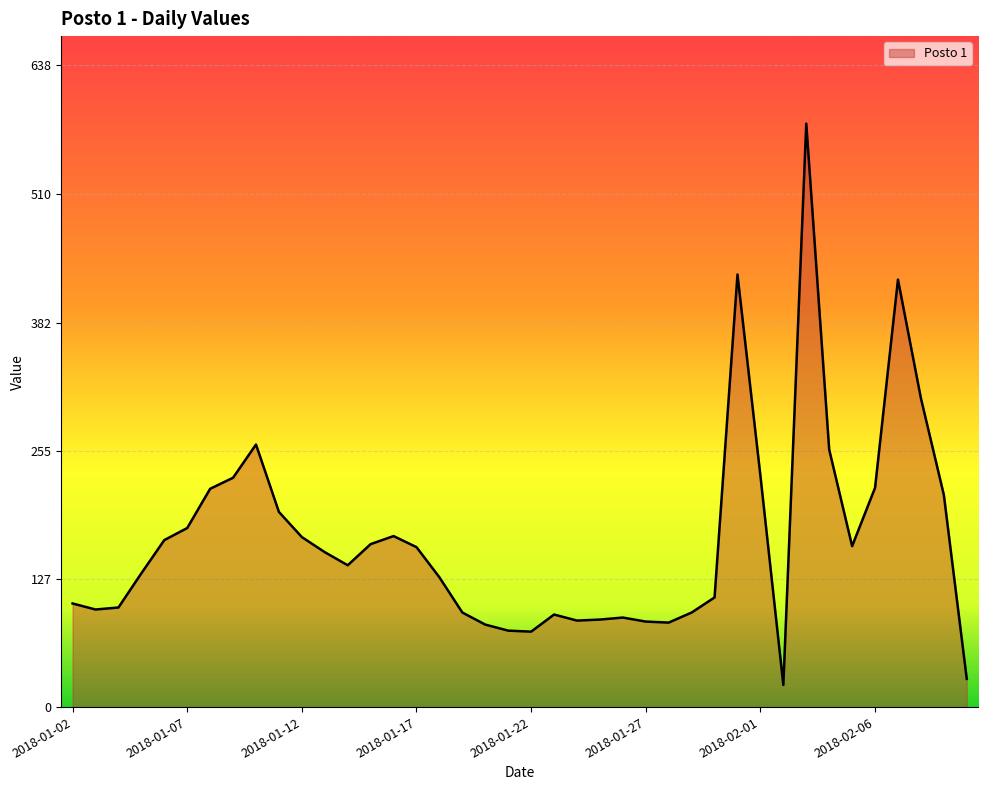

What is the difference between the maximum and minimum values?

558